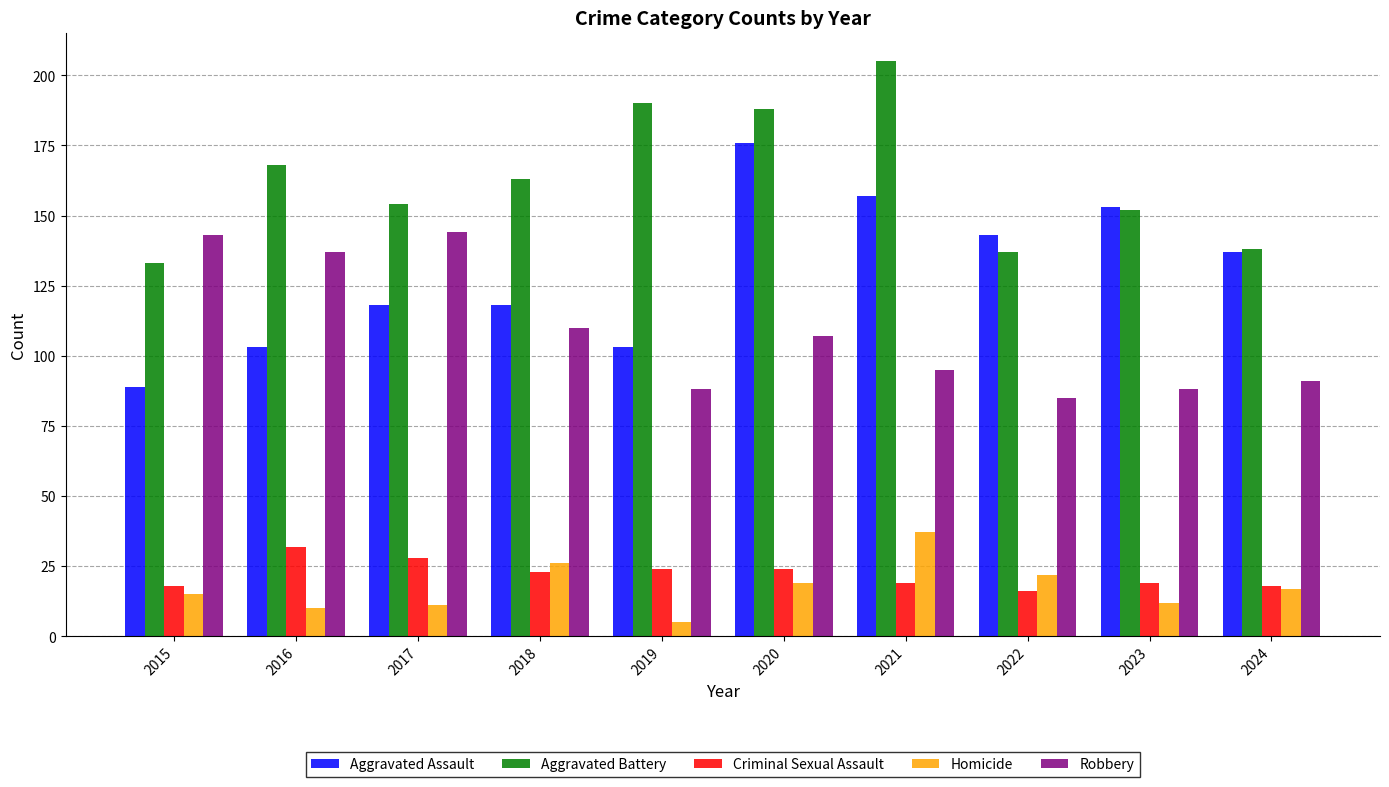

Where is Robbery nearest to the value 114?

2018